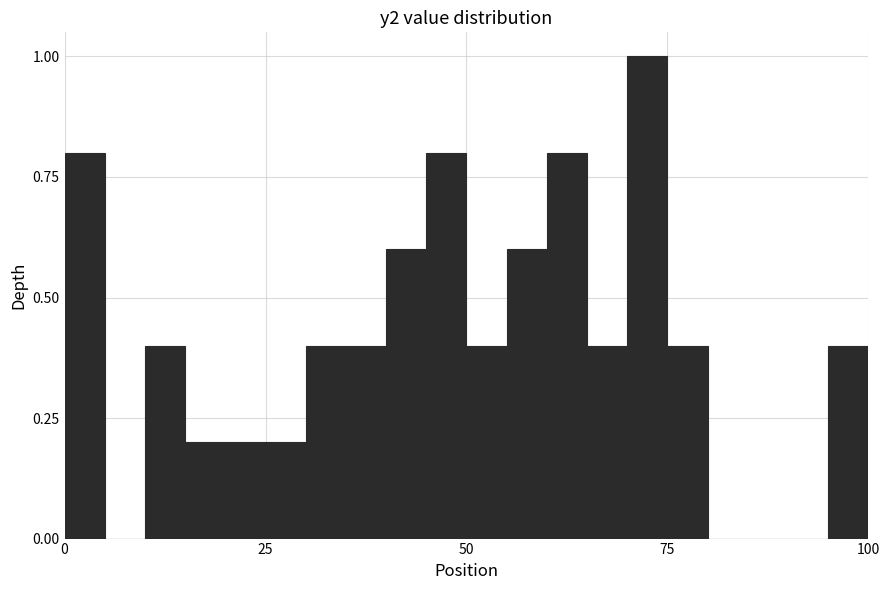

Around what value on the x-axis is the tallest bar? Give the approximate position of its centre, as read against the axis.

75